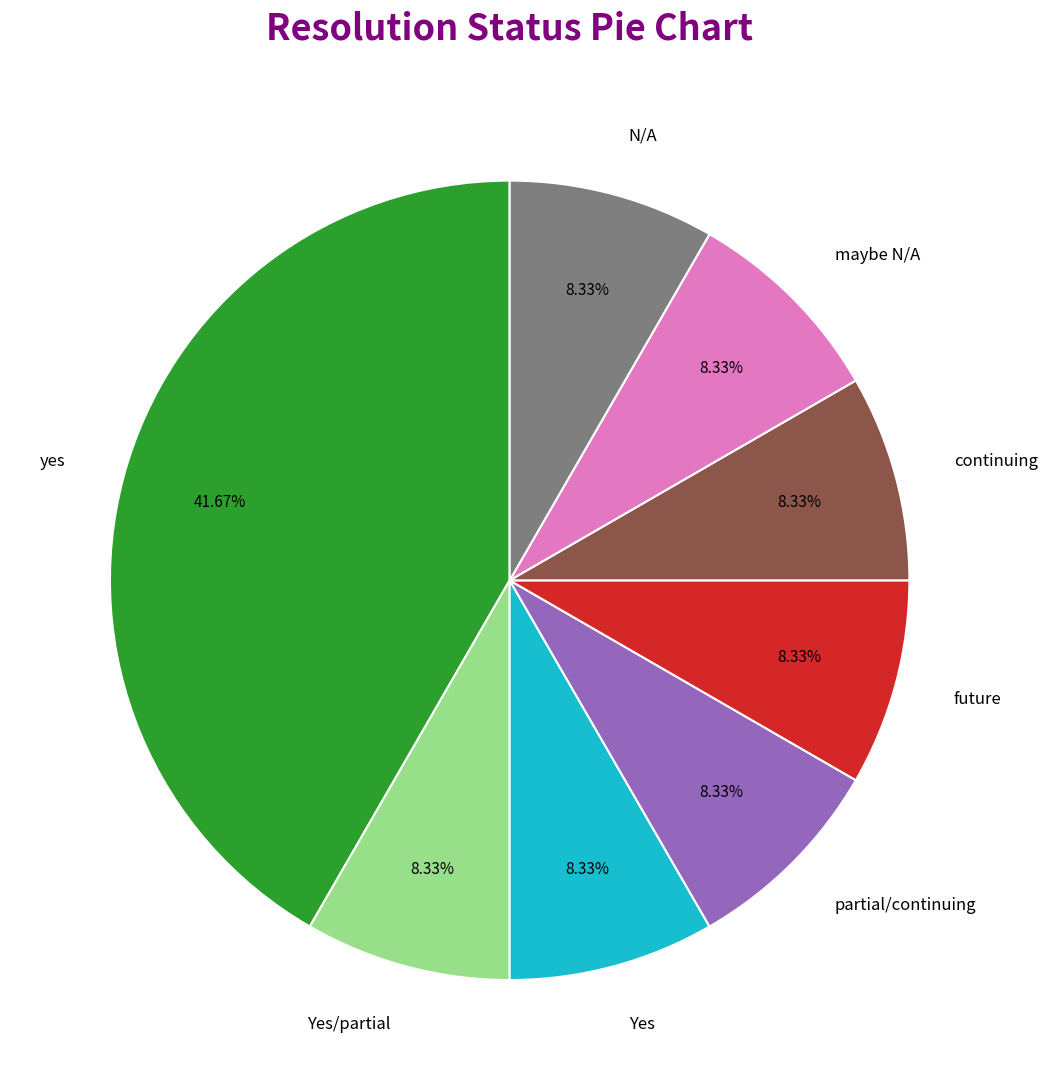

Does continuing represent more than half of the total?

No